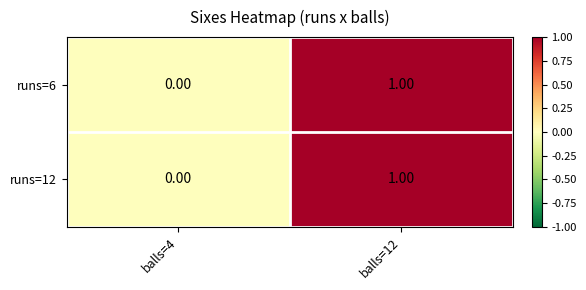

Is the value of runs=6 at balls=4 greater than the value of runs=12 at balls=12?

No